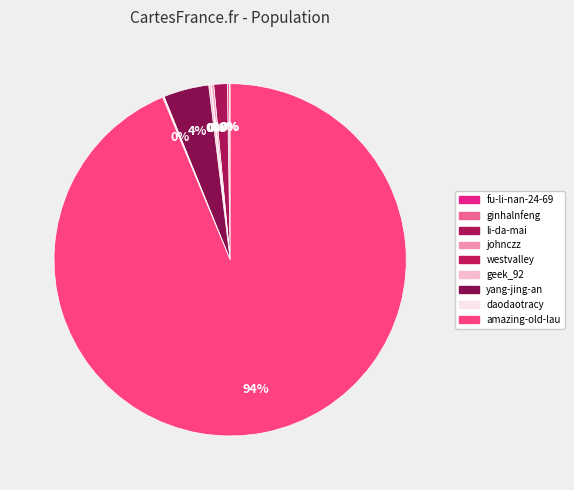

How many segments does this pie chart have?

9